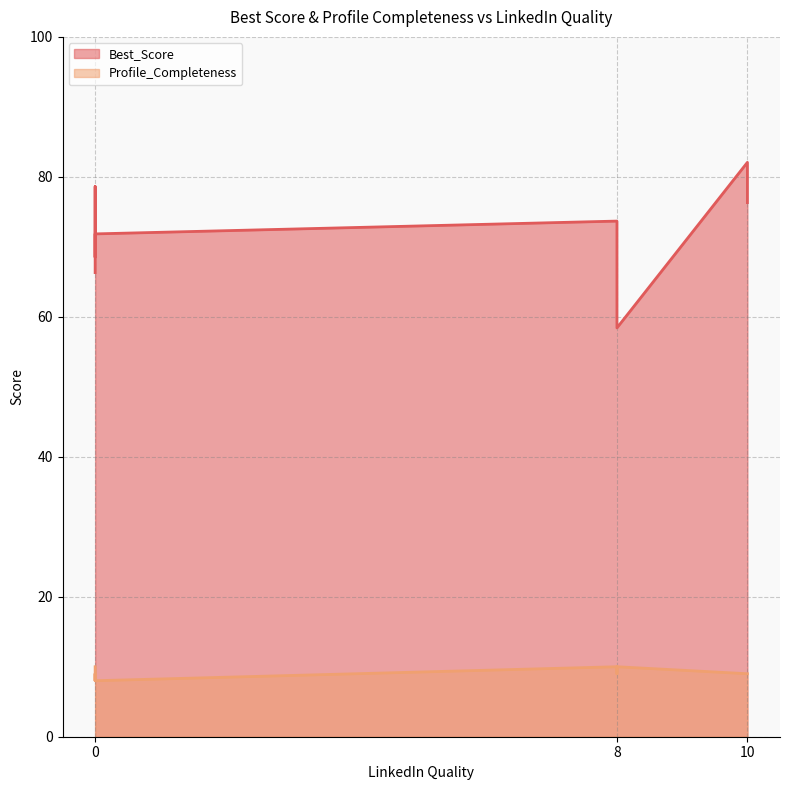

What are all the series names shown in the legend?

Best_Score, Profile_Completeness